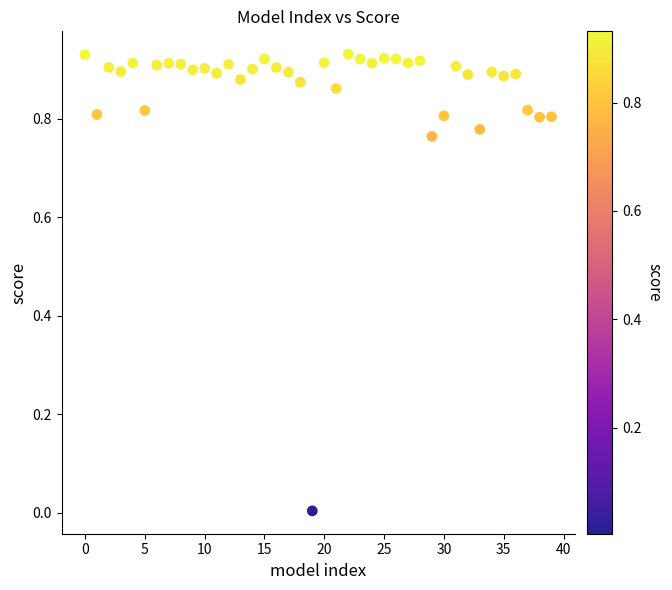

How many points are shown in the scatter plot?

40